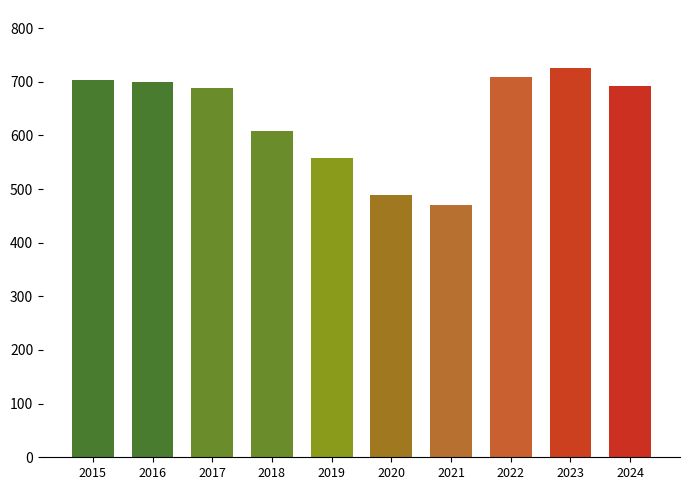

The value at 2019 is 557. True or false?

True